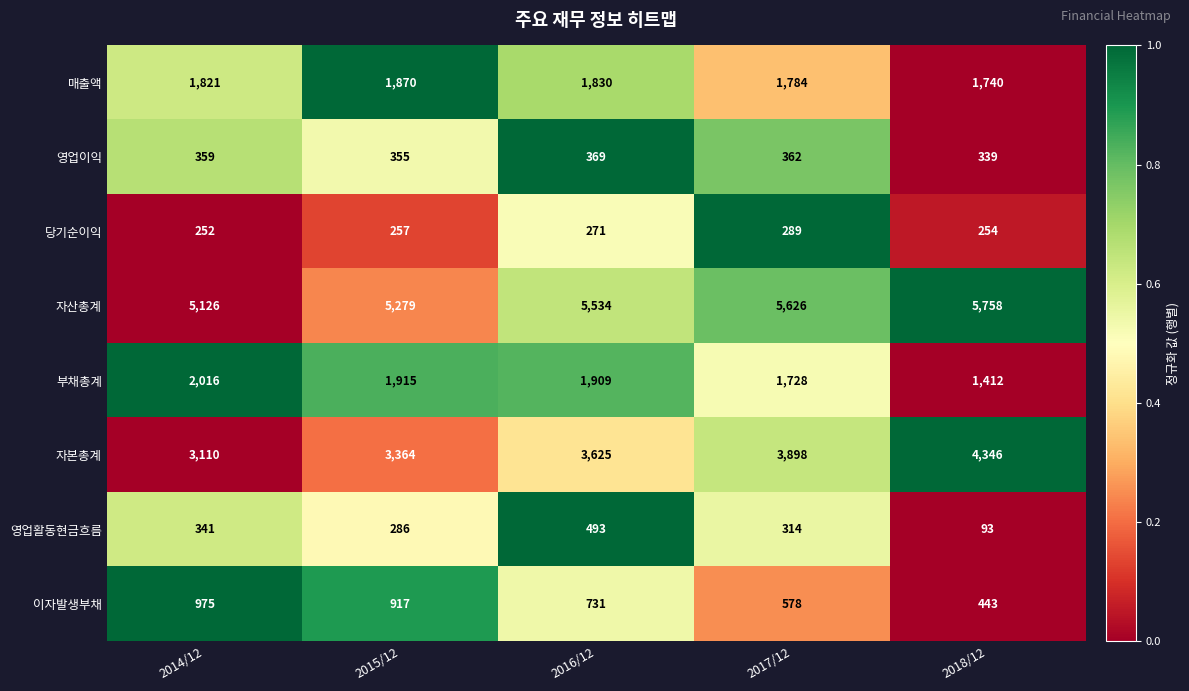

List the series in order of their peak value, highest first.

자산총계, 자본총계, 부채총계, 매출액, 이자발생부채, 영업활동현금흐름, 영업이익, 당기순이익